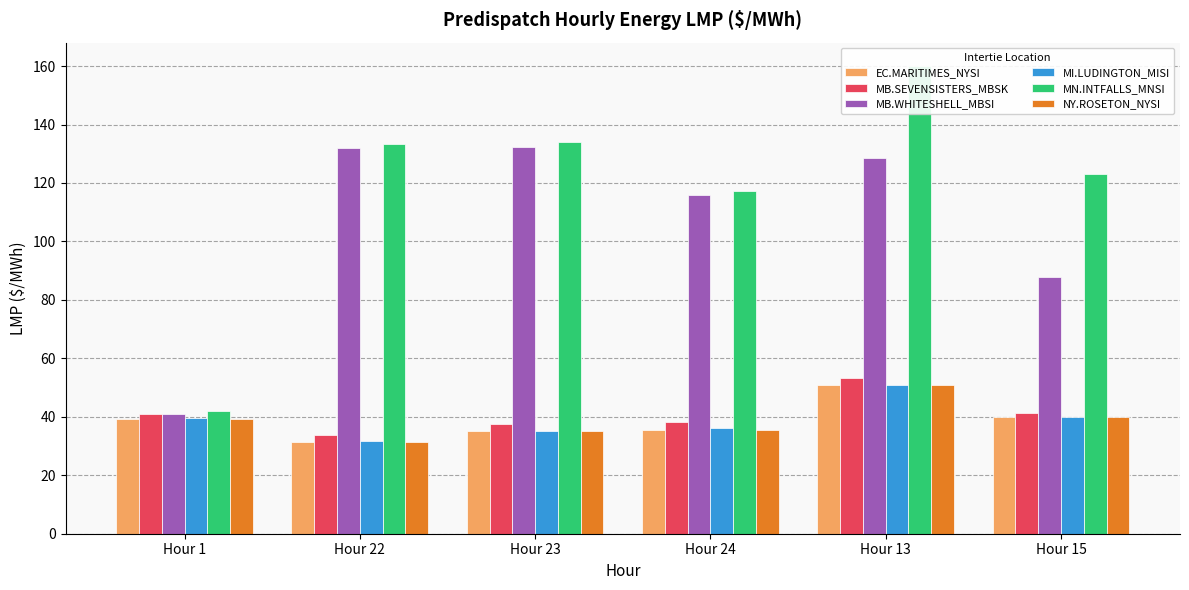

Read the MI.LUDINGTON_MISI value at Hour 1.

39.7